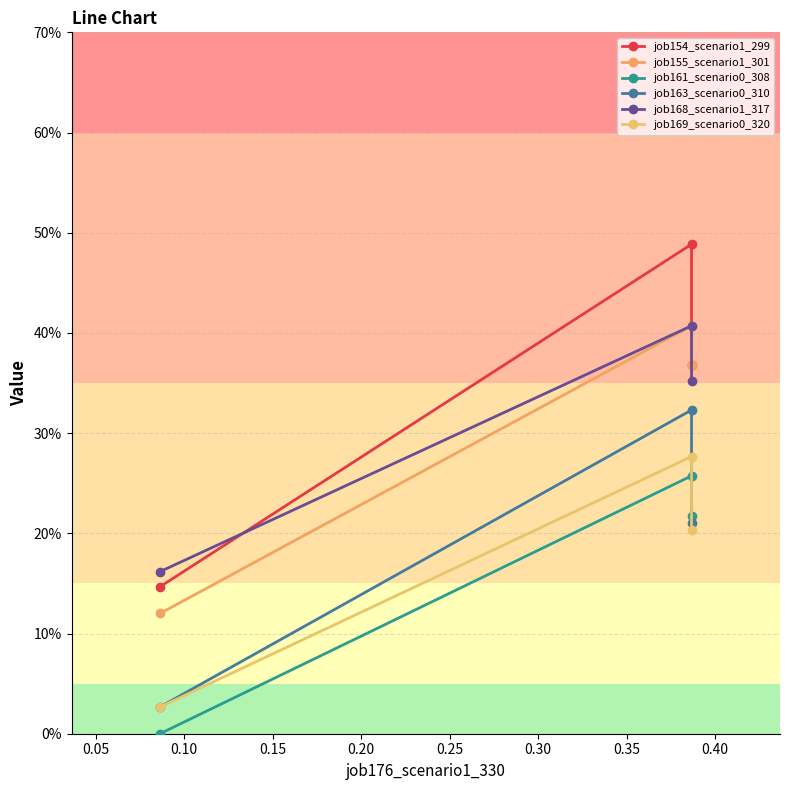

Rank the series by their maximum value, from highest to lowest.

job154_scenario1_299, job155_scenario1_301, job168_scenario1_317, job163_scenario0_310, job169_scenario0_320, job161_scenario0_308